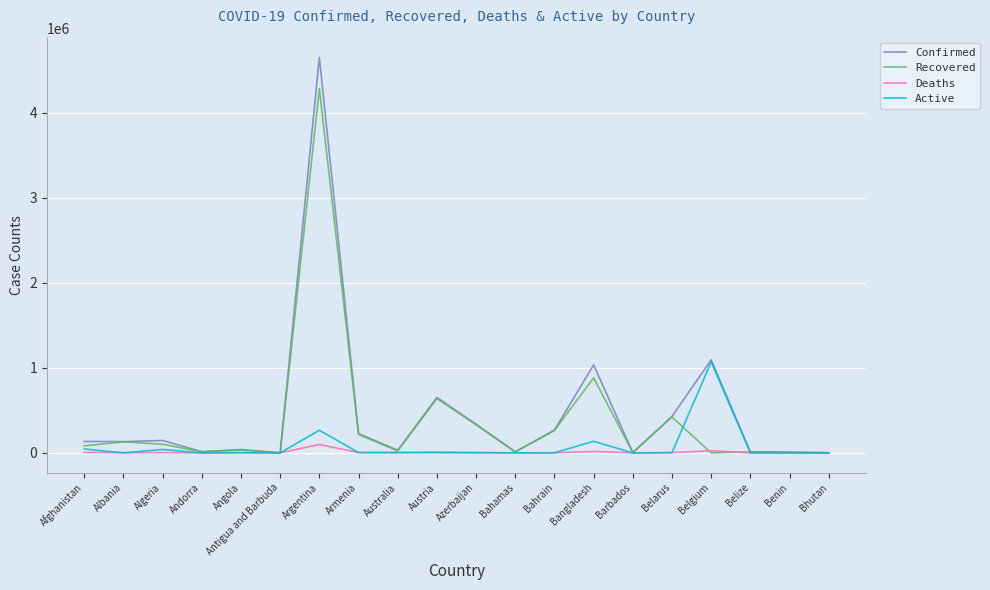

The Recovered series shows 6913999 at Argentina. True or false?

False